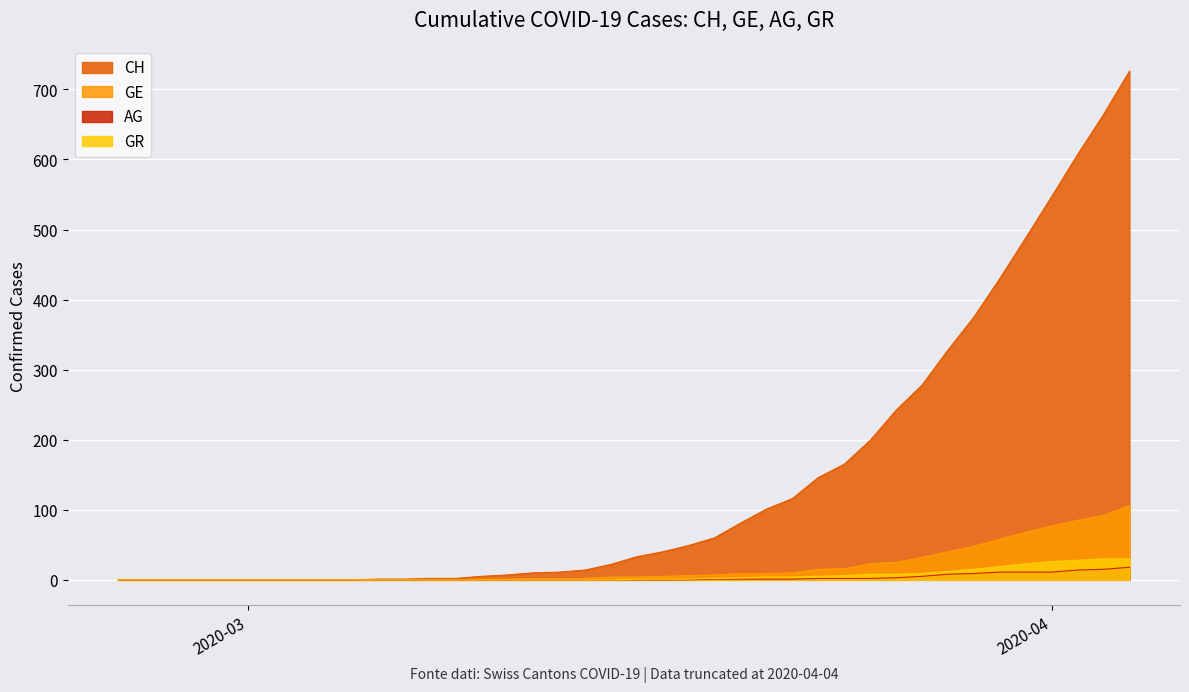

Does the chart display data point markers on the line(s)?

No